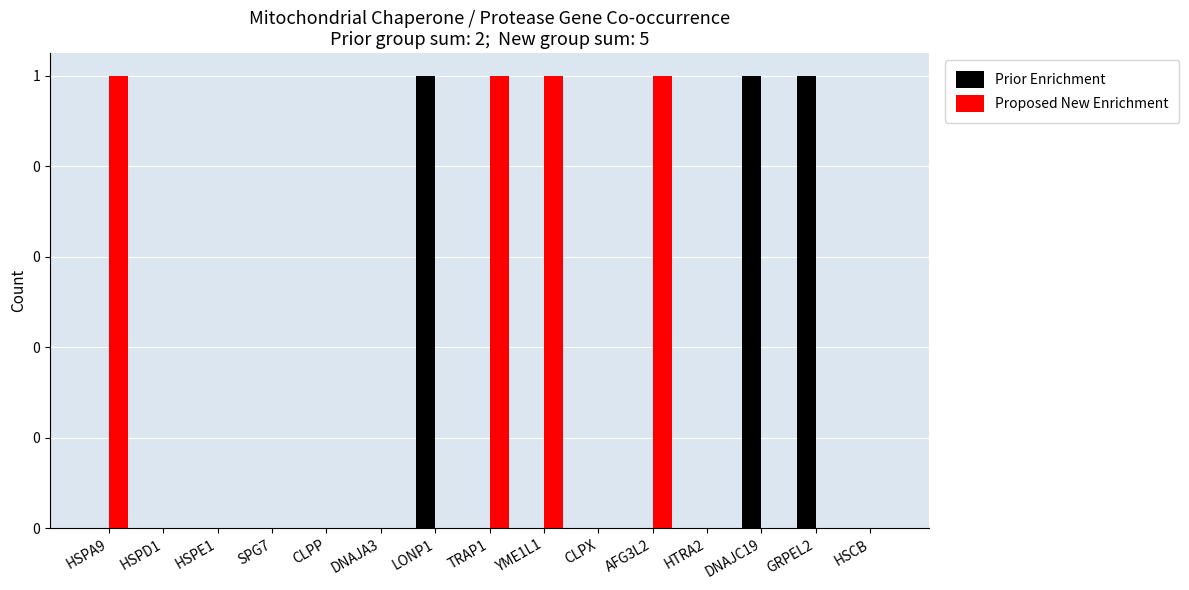

Does the chart contain stacked bars?

No